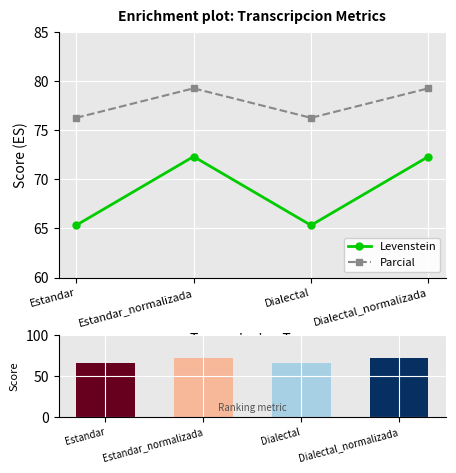

Reading left to right, what are all the values shown in this chart?

Levenstein: Estandar=65.3	Estandar_normalizada=72.3	Dialectal=65.3	Dialectal_normalizada=72.3
Parcial: Estandar=76.3	Estandar_normalizada=79.3	Dialectal=76.3	Dialectal_normalizada=79.3
Levenstein (bar): Estandar=65.3	Estandar_normalizada=72.3	Dialectal=65.3	Dialectal_normalizada=72.3